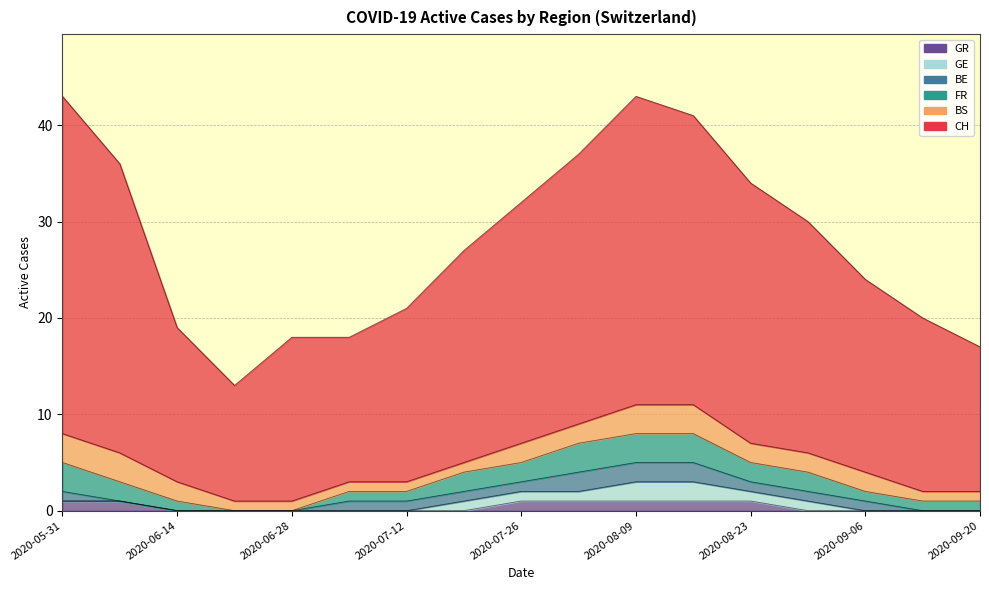

At how many categories does at least one series exceed 29?

4